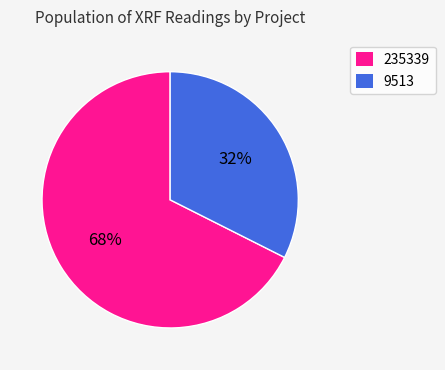

Which category has the biggest portion of the pie?

235339